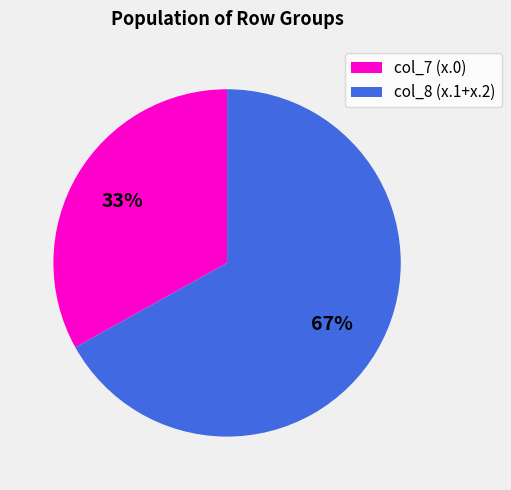

How many segments does this pie chart have?

2